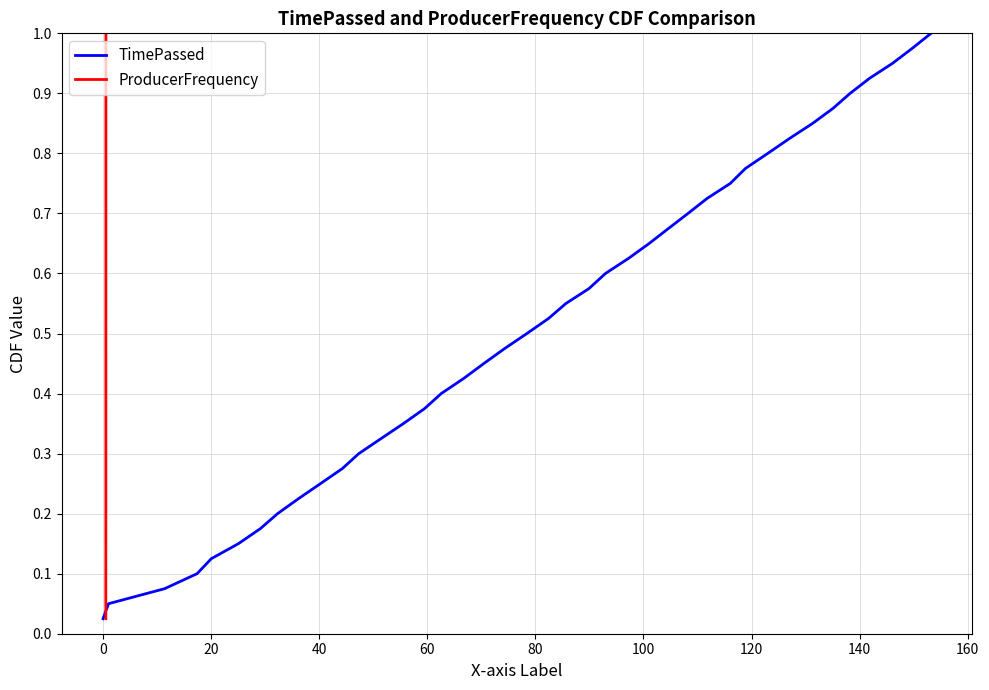

True or false: TimePassed has more than 1 interior local peaks.

False